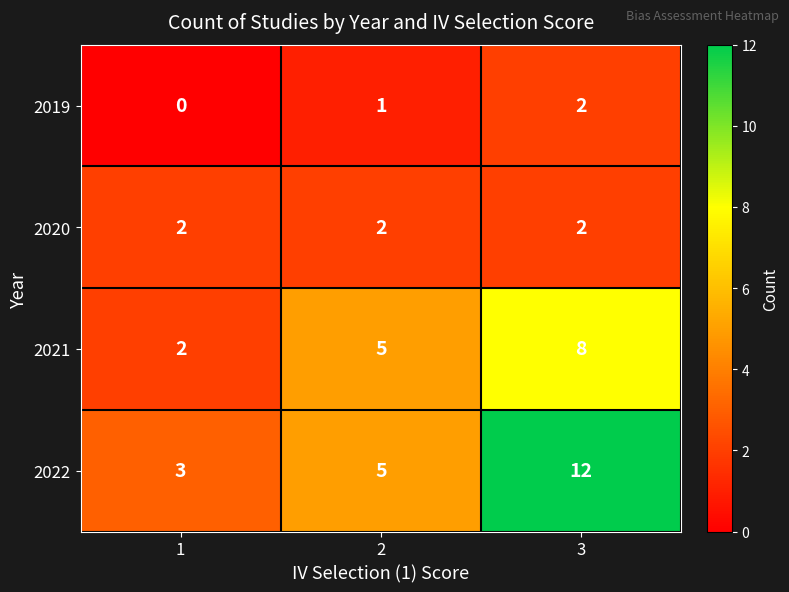

Rank the series by their average value, from lowest to highest.

2019, 2020, 2021, 2022